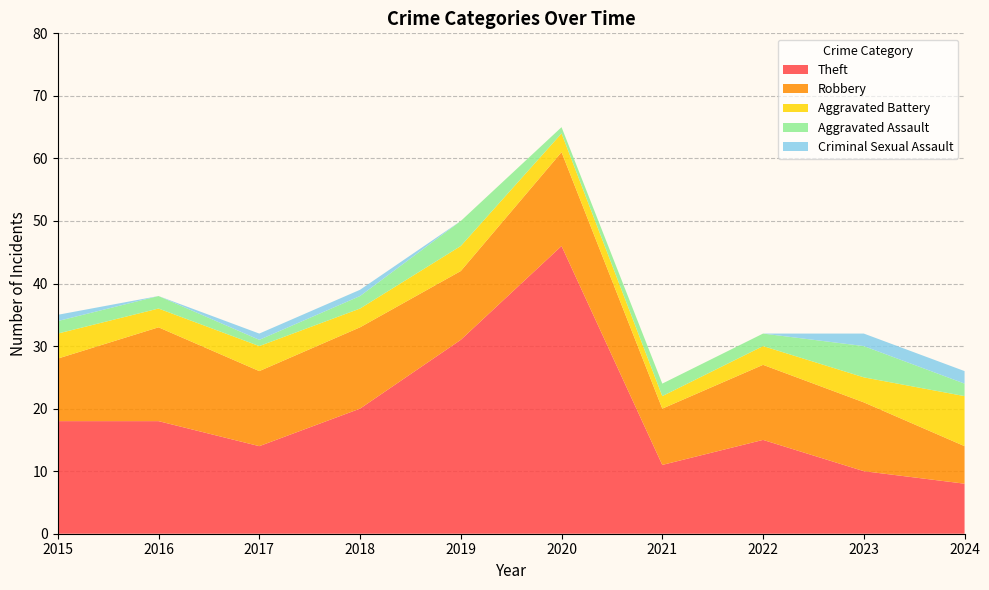

Reading left to right, transcribe all the data shown in this chart.

Theft: 2015=18	2016=18	2017=14	2018=20	2019=31	2020=46	2021=11	2022=15	2023=10	2024=8
Robbery: 2015=10	2016=15	2017=12	2018=13	2019=11	2020=15	2021=9	2022=12	2023=11	2024=6
Aggravated Battery: 2015=4	2016=3	2017=4	2018=3	2019=4	2020=3	2021=2	2022=3	2023=4	2024=8
Aggravated Assault: 2015=2	2016=2	2017=1	2018=2	2019=4	2020=1	2021=2	2022=2	2023=5	2024=2
Criminal Sexual Assault: 2015=1	2016=0	2017=1	2018=1	2019=0	2020=0	2021=0	2022=0	2023=2	2024=2